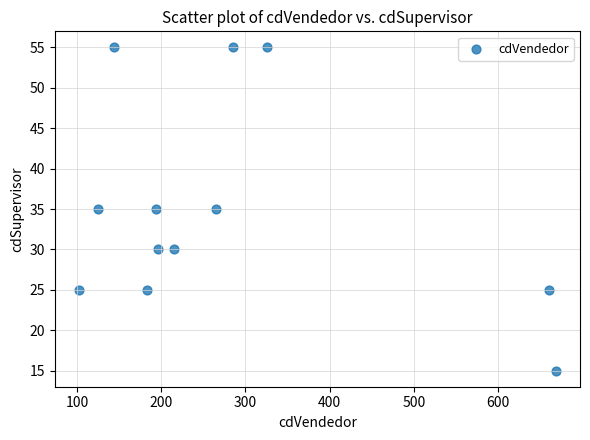

What is the average X value?

280